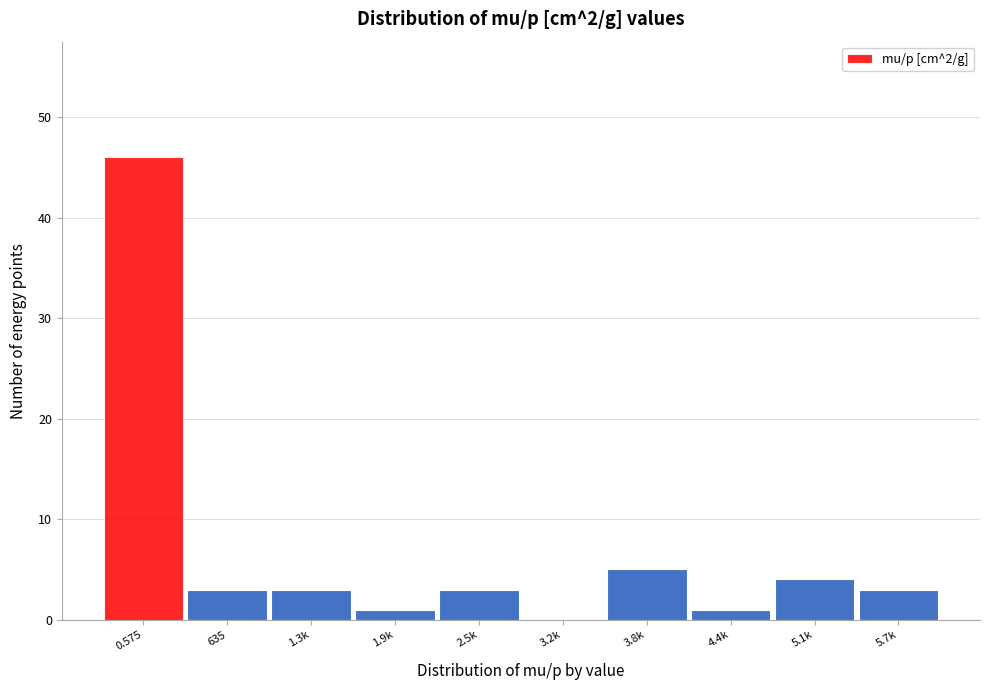

Reading left to right, extract all data points from this chart.

0.575=46	635=3	1.3k=3	1.9k=1	2.5k=3	3.2k=0	3.8k=5	4.4k=1	5.1k=4	5.7k=3